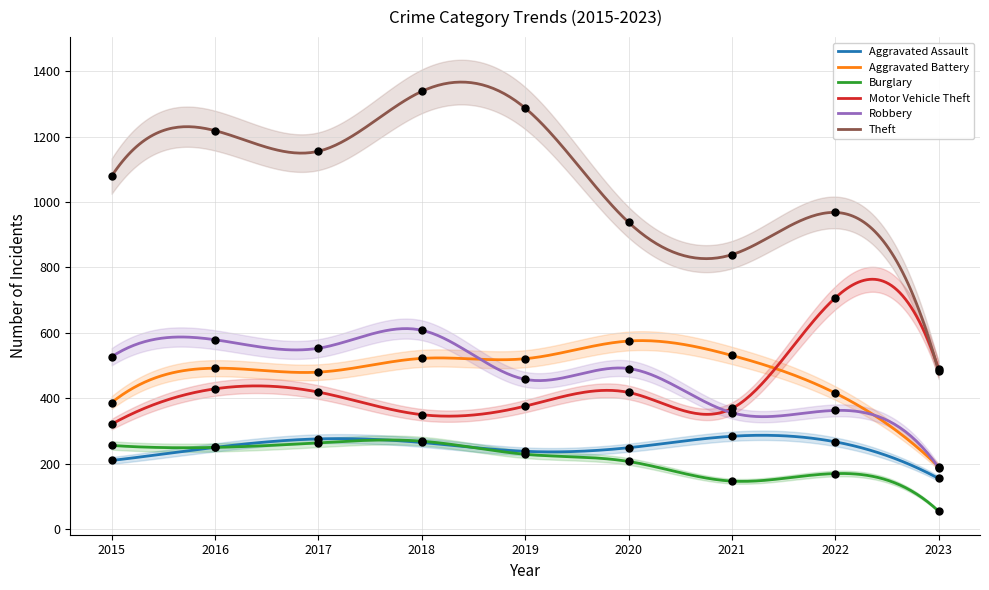

At how many categories does at least one series exceed 1026?

5